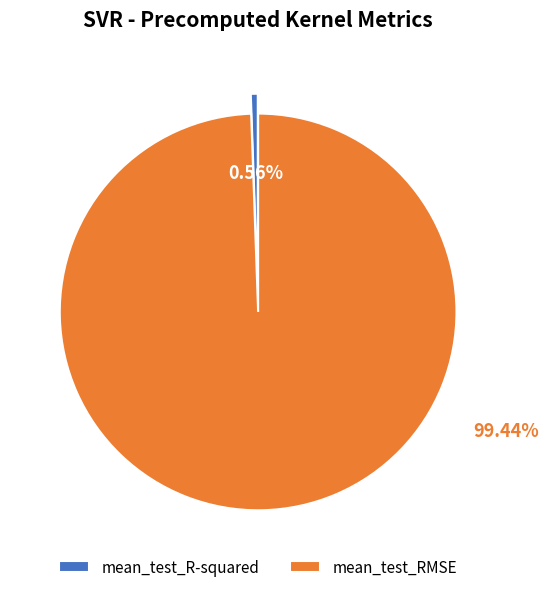

Does mean_test_RMSE account for over 50% of the chart?

Yes